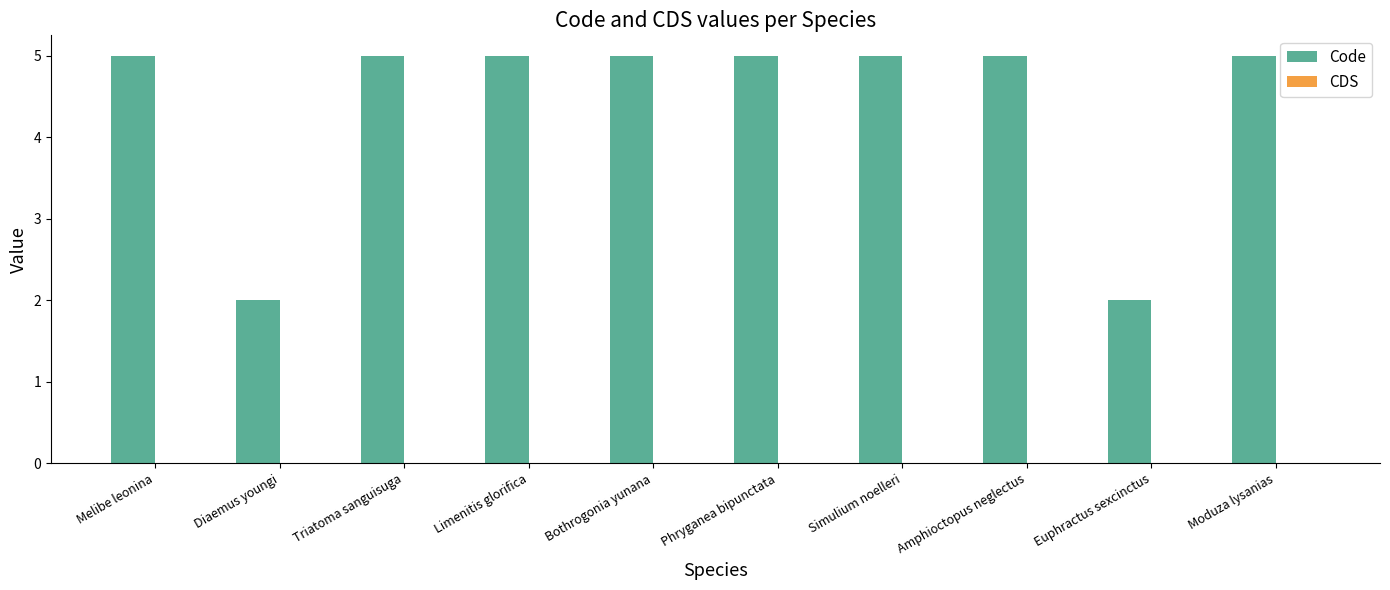

Count the number of data series in this chart.

1